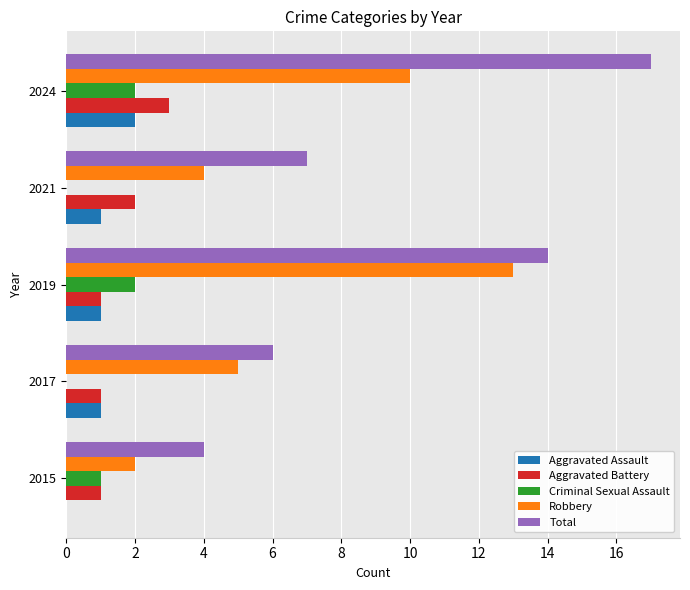

Is the value of Total at 2017 greater than the value of Criminal Sexual Assault at 2021?

Yes